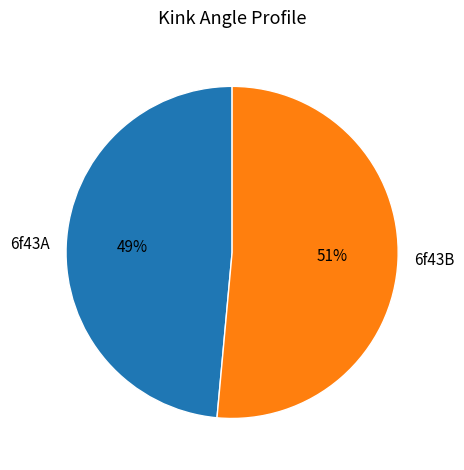

To the nearest percent, what is the average slice percentage?

50%